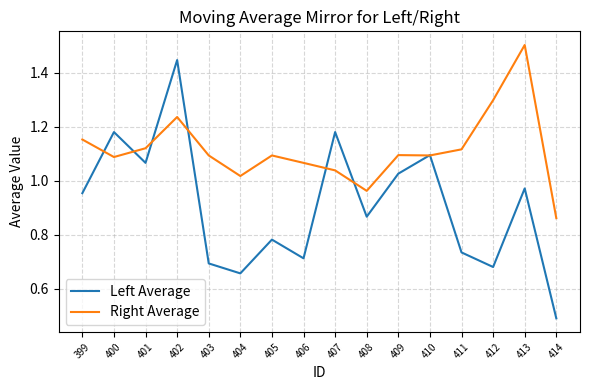

At which label does Left Average reach its minimum?

414